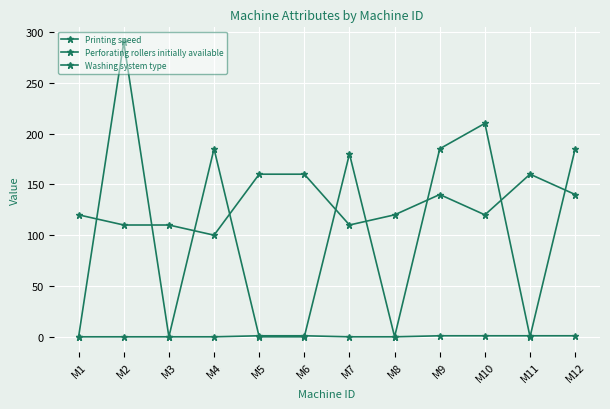

Rank the series at M7 from lowest to highest value.

Washing system type, Printing speed, Perforating rollers initially available